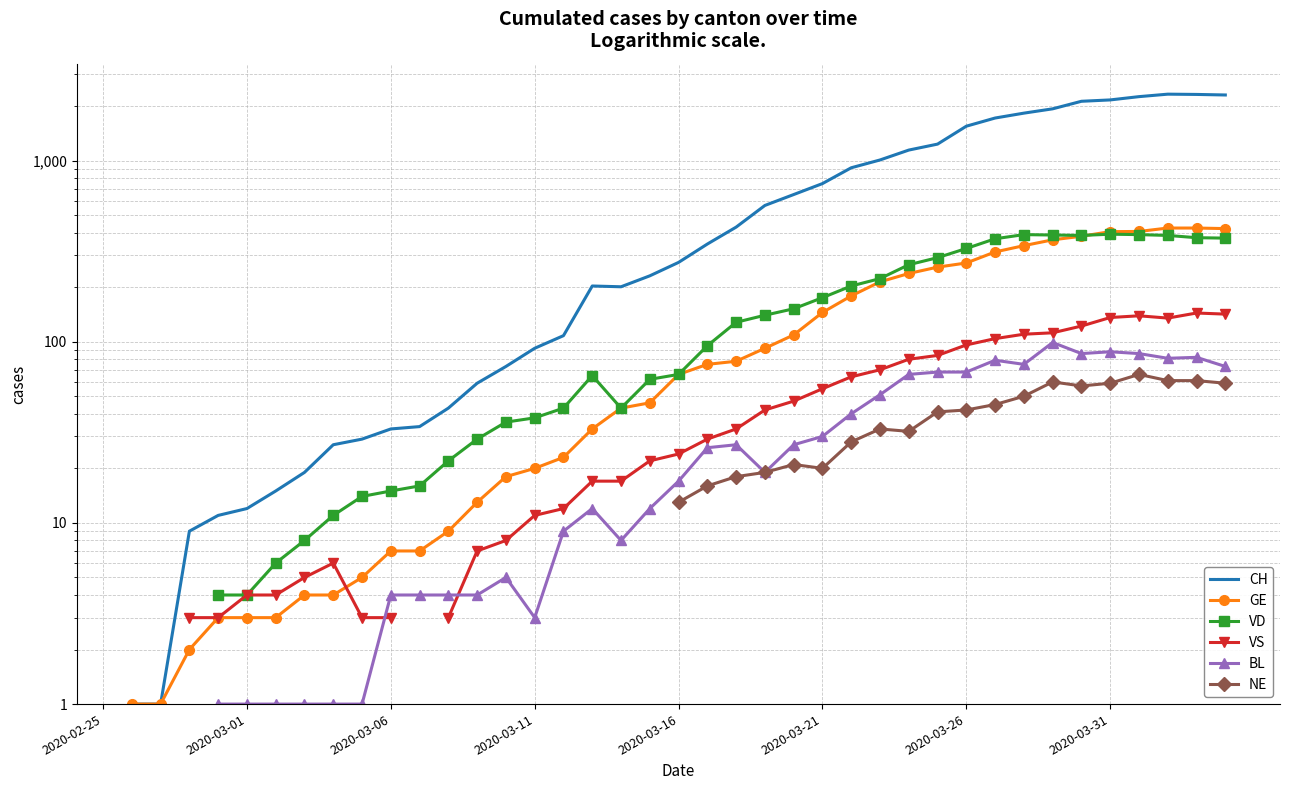

At 38, list the series in order from largest to smallest.

CH, GE, VD, VS, BL, NE